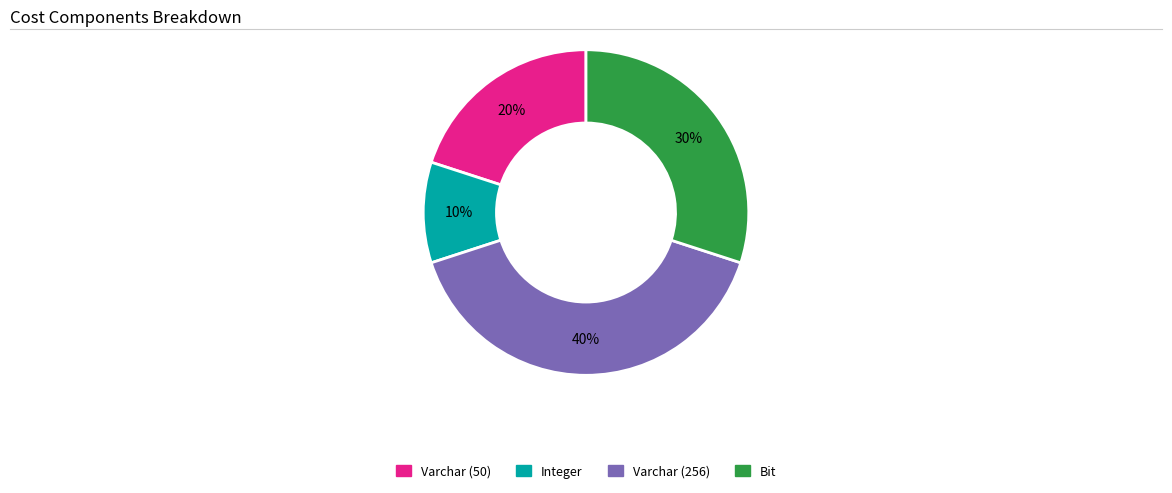

Which category has the biggest portion of the pie?

Varchar (256)